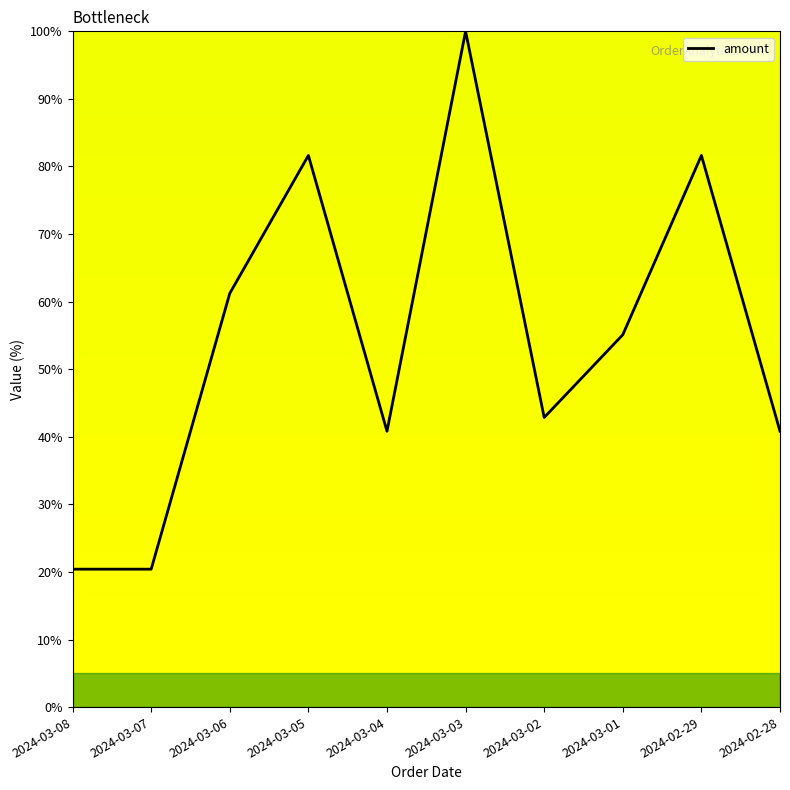

What is the change in value from 2024-03-08 to 2024-03-04?

+20.4